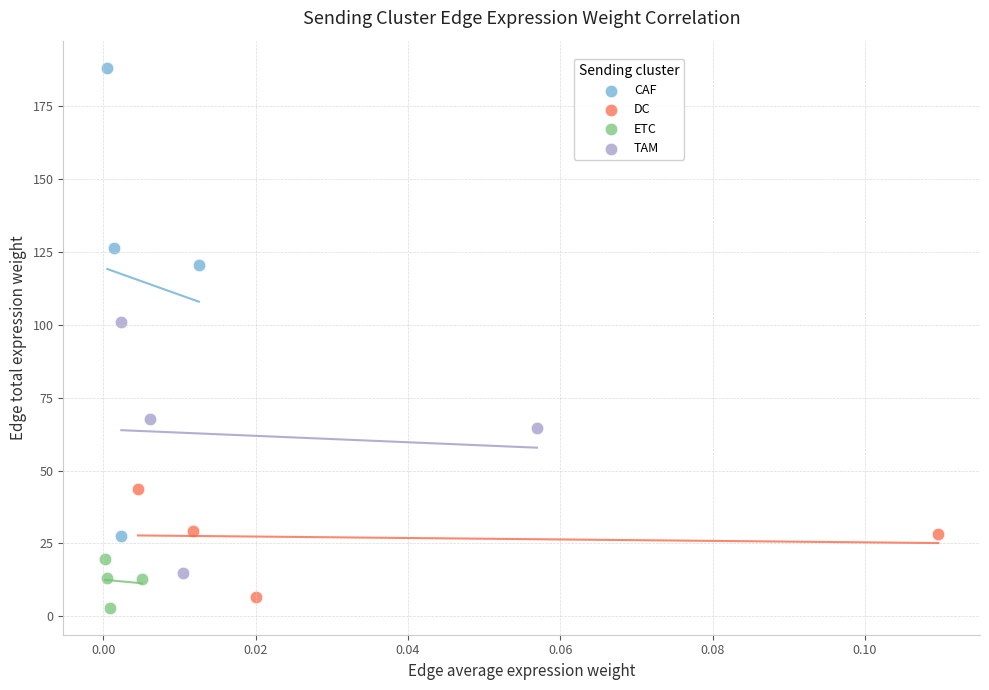

Which series reaches the maximum Y coordinate?

CAF